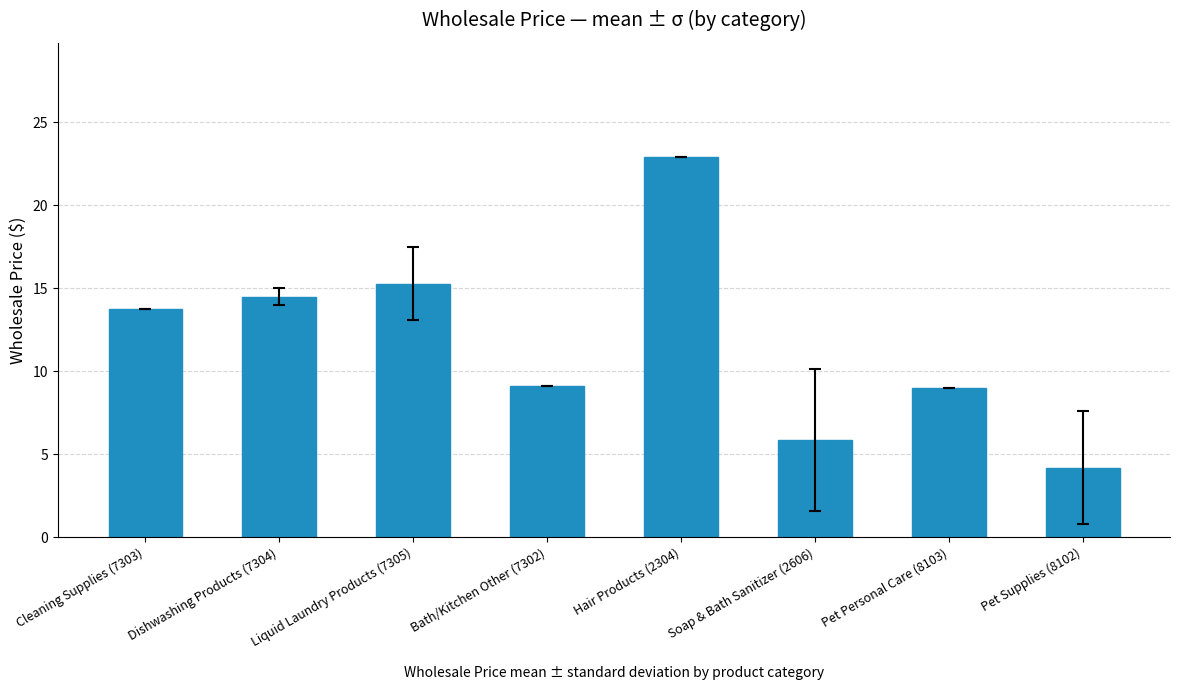

The chart shows a value of 13.7 at Cleaning Supplies (7303). True or false?

True